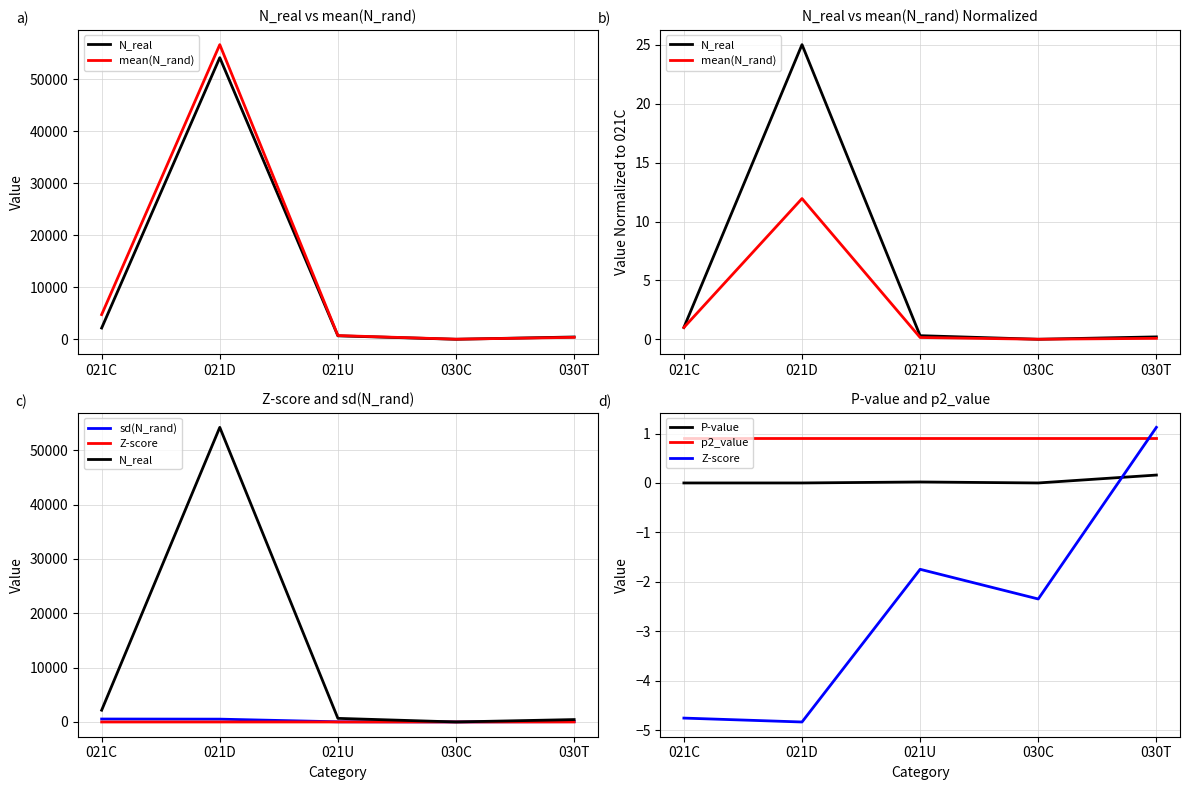

True or false: N_real and mean(N_rand) intersect in this chart.

False